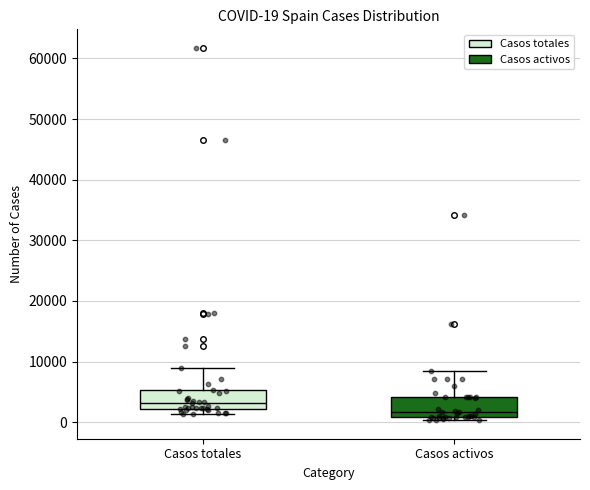

Which box's median line is the lowest?

Casos activos